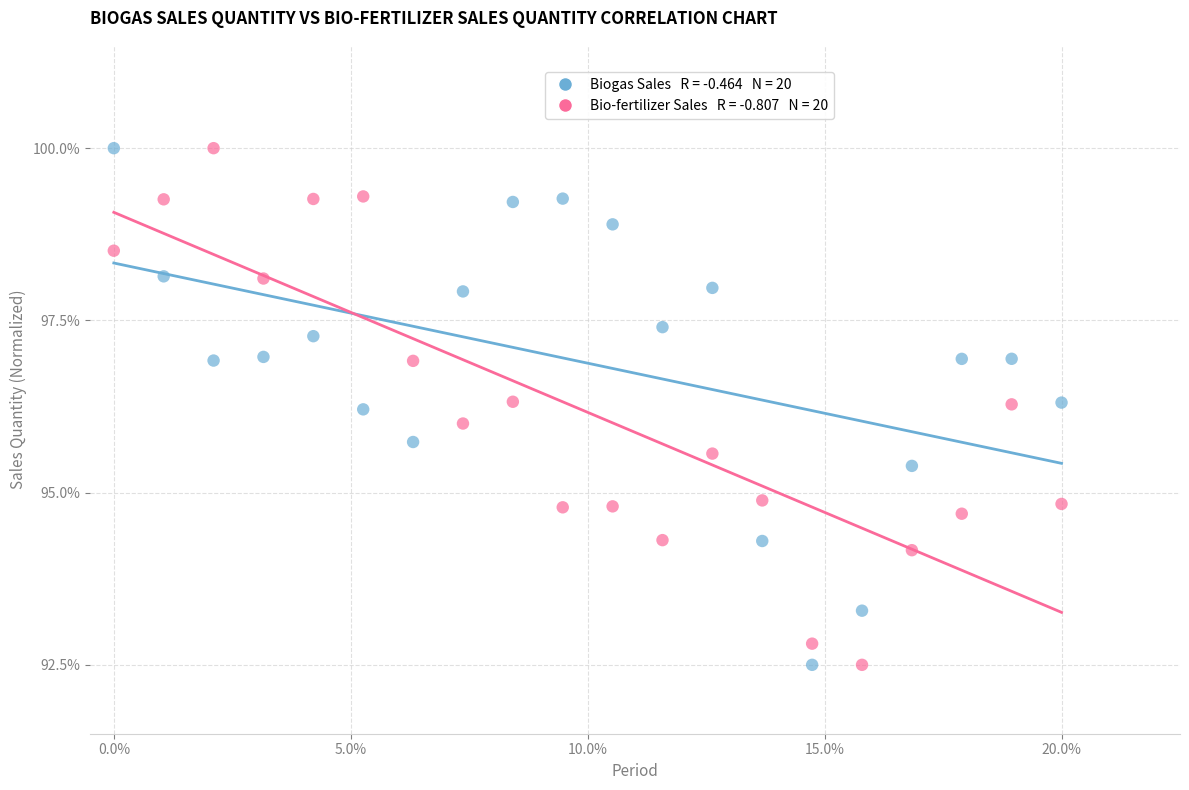

Across all data points, what is the range of Y values (max minus min)?

7.5